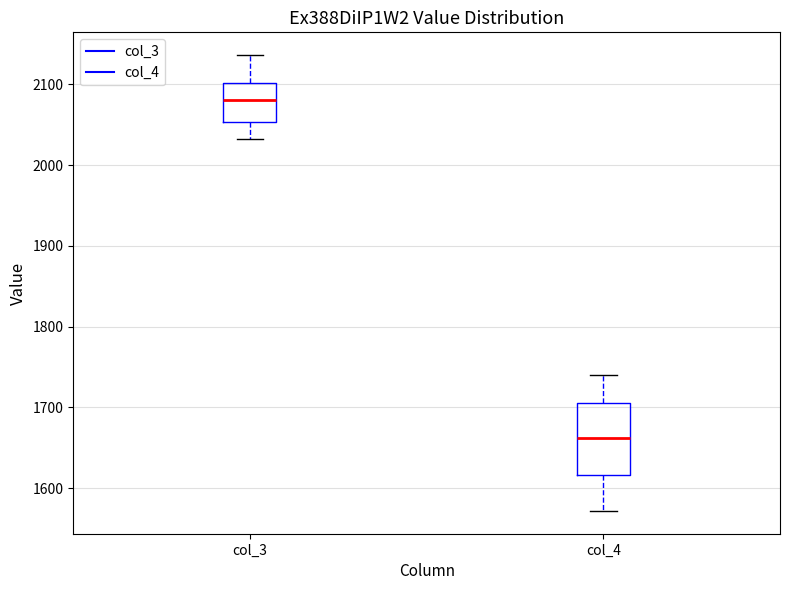

Reading left to right, read every box against the y-axis: the position of its median line, the range the box covers, and the ends of its whiskers. The values are not printed on the chart, so give them approximately, as read against the axis.

col_3: median 2080, box 2050 to 2100, whiskers 2030 to 2140
col_4: median 1660, box 1620 to 1710, whiskers 1570 to 1740